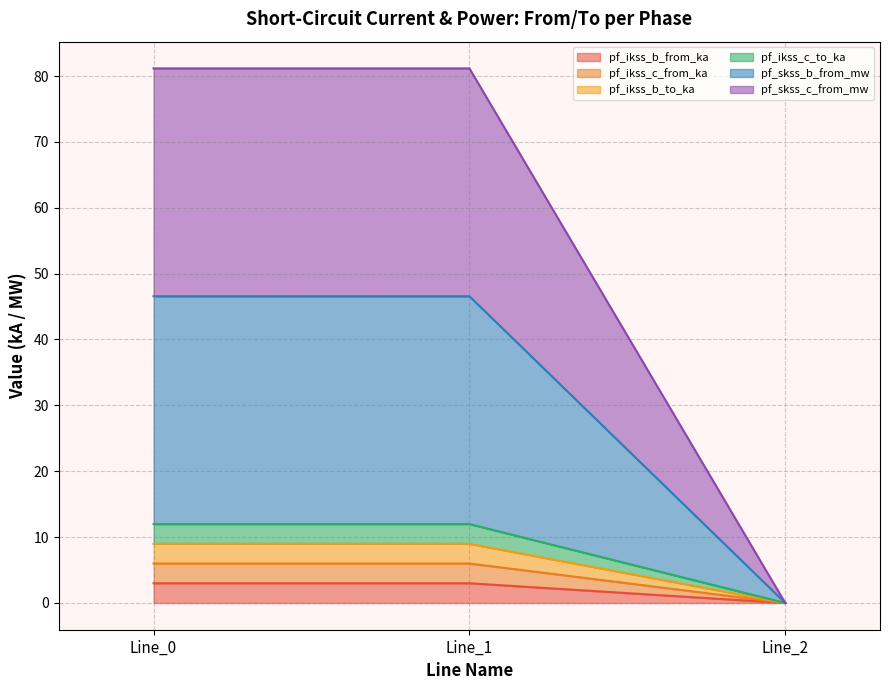

Is it true that pf_ikss_c_from_ka equals 0.0 at Line_2?

True